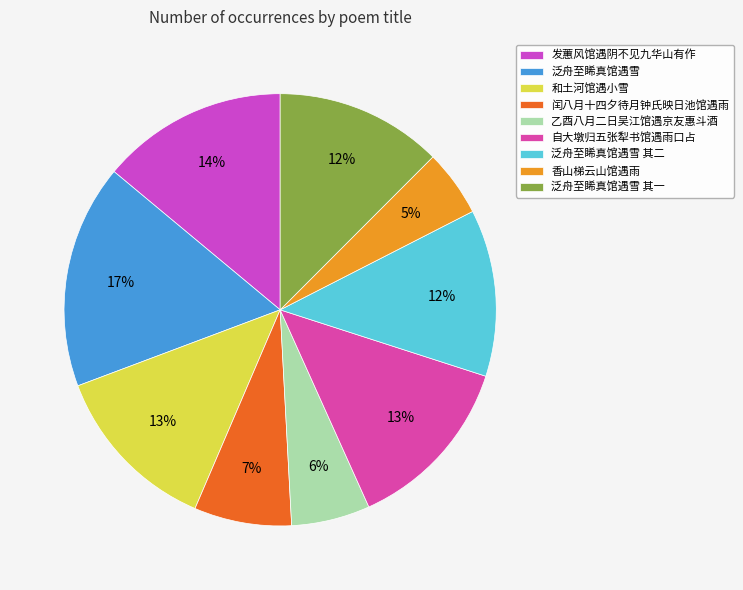

To the nearest percent, what portion does 闰八月十四夕待月钟氏映日池馆遇雨 represent?

7%